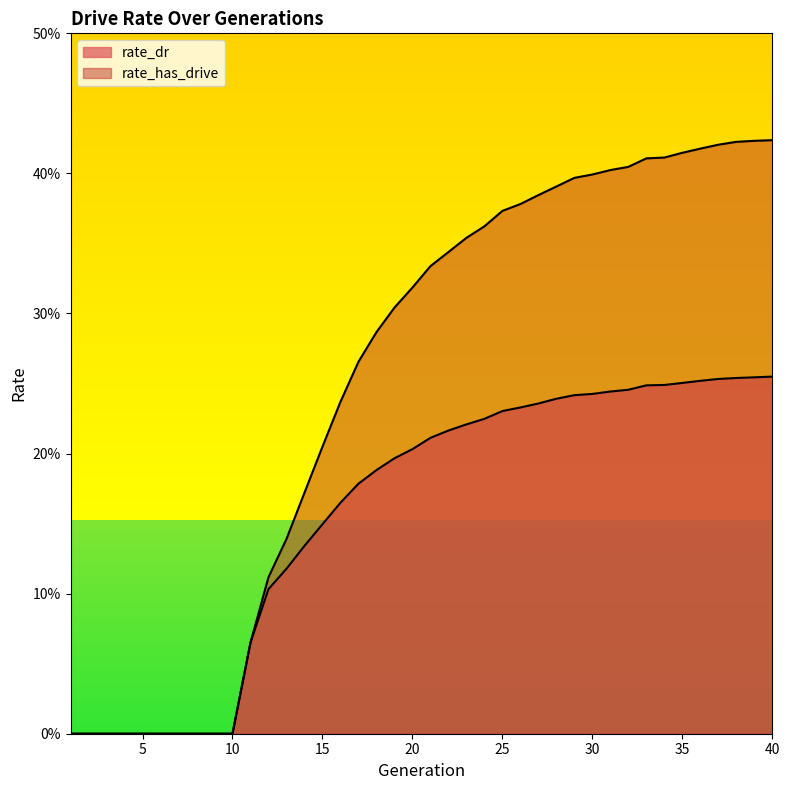

Is the value of rate_has_drive at 5 greater than the value of rate_dr at 11?

No